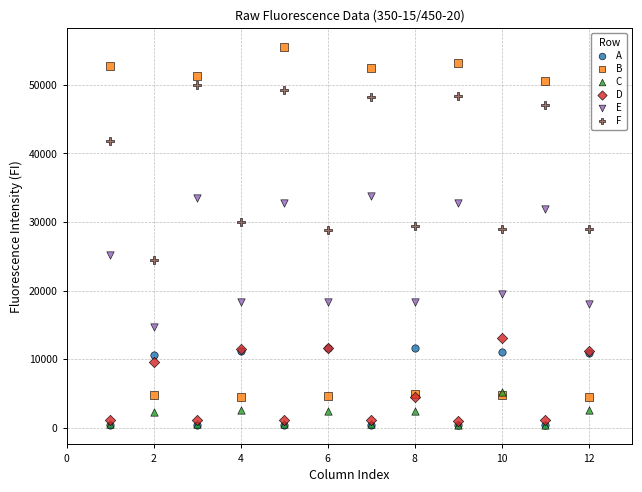

What are all the series names shown in the legend?

A, B, C, D, E, F